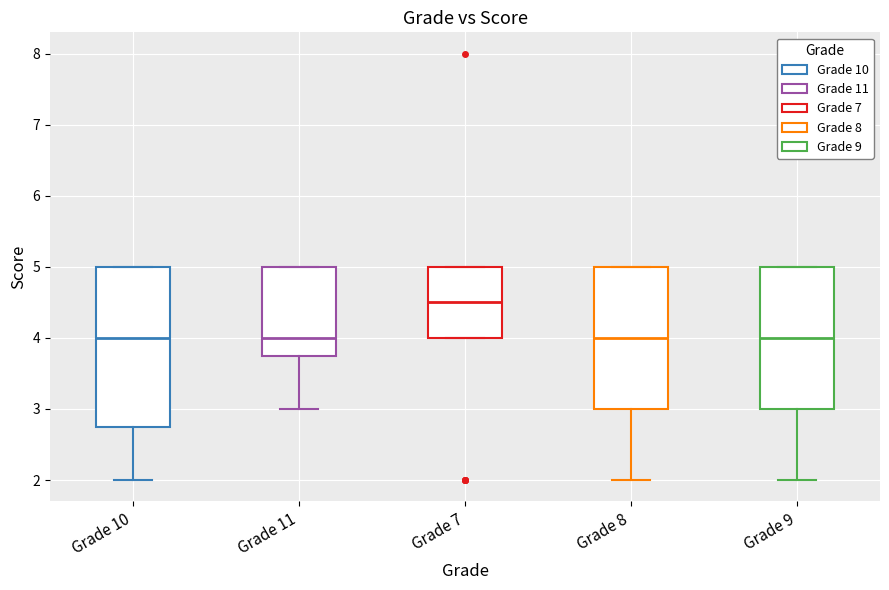

Reading left to right, read every box against the y-axis: the position of its median line, the range the box covers, and the ends of its whiskers. The values are not printed on the chart, so give them approximately, as read against the axis.

Grade 10: median 4.0, box 2.8 to 5.0, whiskers 2.0 to 5.0
Grade 11: median 4.0, box 3.8 to 5.0, whiskers 3.0 to 5.0
Grade 7: median 4.5, box 4.0 to 5.0, whiskers 4.0 to 5.0
Grade 8: median 4.0, box 3.0 to 5.0, whiskers 2.0 to 5.0
Grade 9: median 4.0, box 3.0 to 5.0, whiskers 2.0 to 5.0